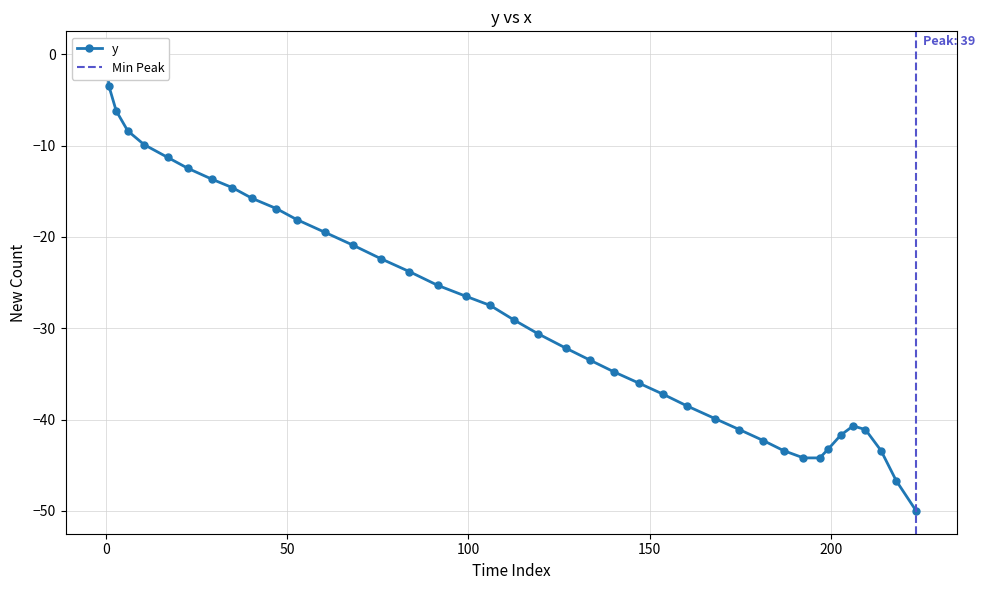

What is the approximate value at 168.1?

-39.9